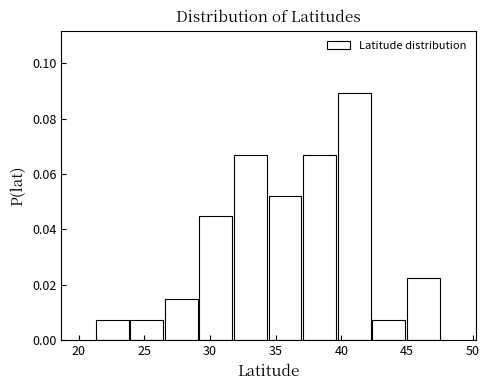

Reading left to right, list every bar in this chart as the range it spans on the x-axis followed by its height. Neither the bar edges nor the heights are printed on the chart, so give them approximately, as read against the axes.

21.5 to 24.0: 0.008
24.0 to 26.5: 0.008
26.5 to 29.0: 0.014
29.0 to 32.0: 0.044
32.0 to 34.5: 0.068
34.5 to 37.0: 0.052
37.0 to 39.5: 0.068
39.5 to 42.5: 0.090
42.5 to 45.0: 0.008
45.0 to 47.5: 0.022